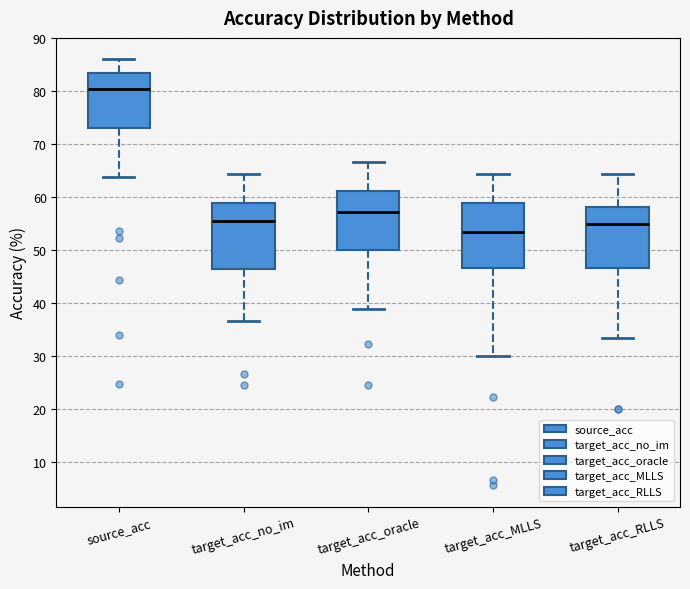

Which box has the highest median line?

source_acc